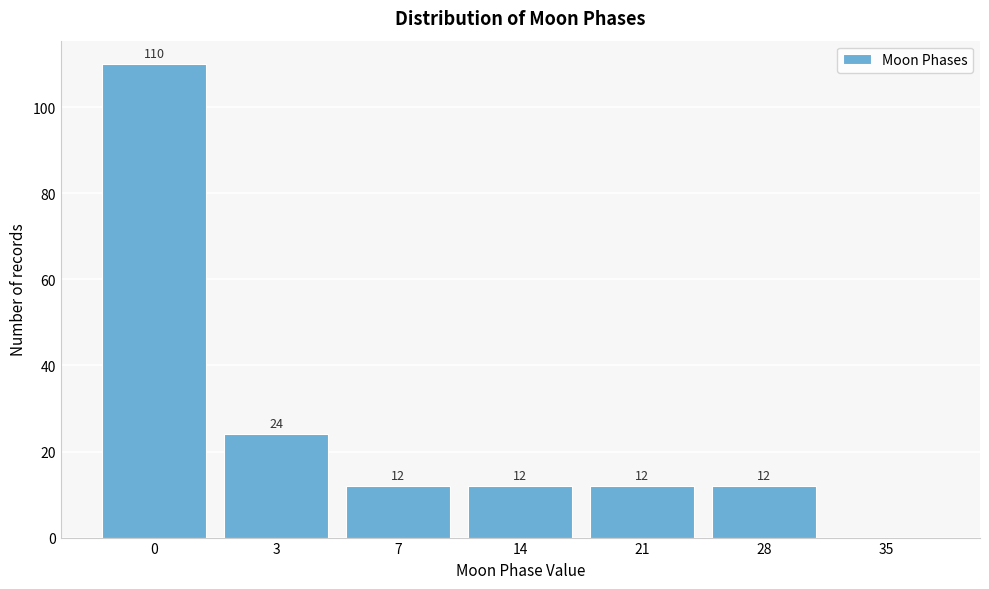

Reading left to right, extract all data points from this chart.

0=110	3=24	7=12	14=12	21=12	28=12	35=0